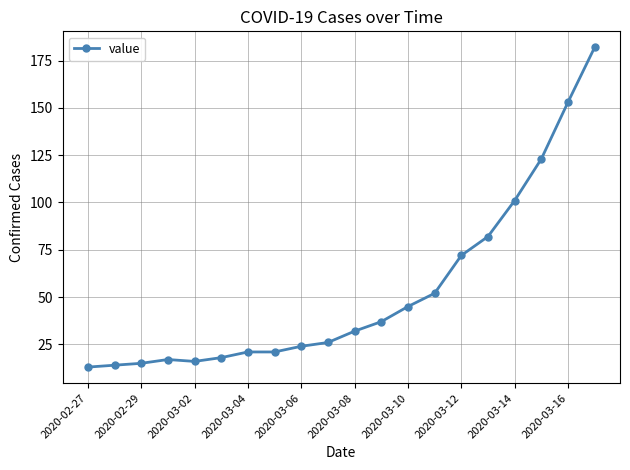

What is the value of the 8th point from the left?

21